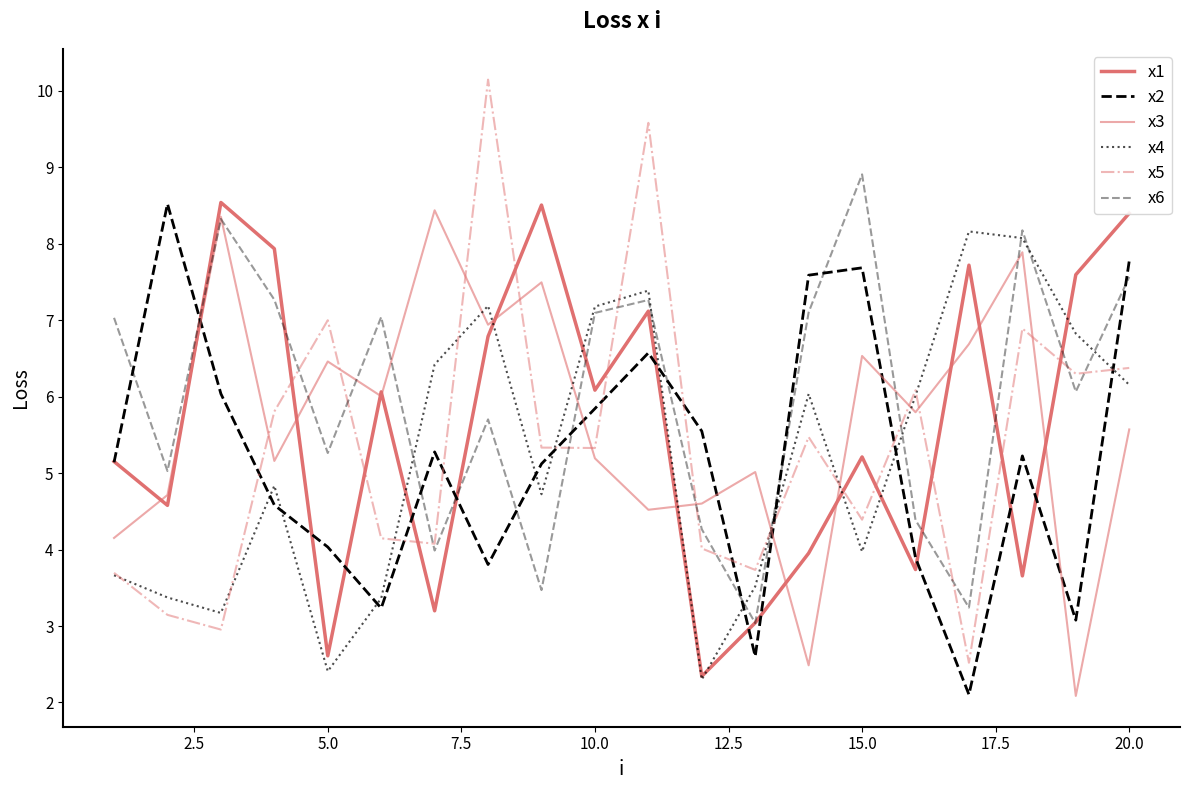

What is the highest value of the x4 series?

8.2